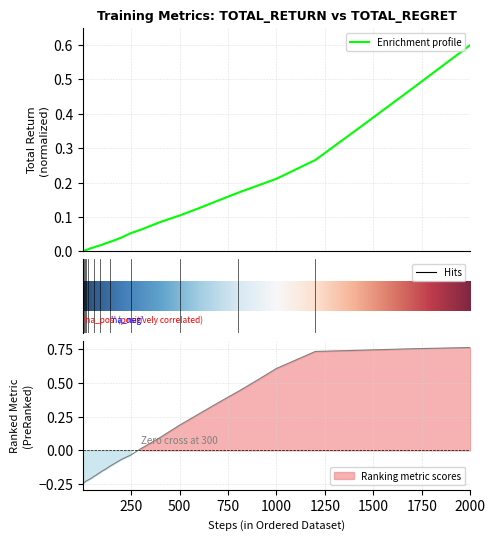

True or false: total_regret has more than 0 points higher than both neighbors.

False